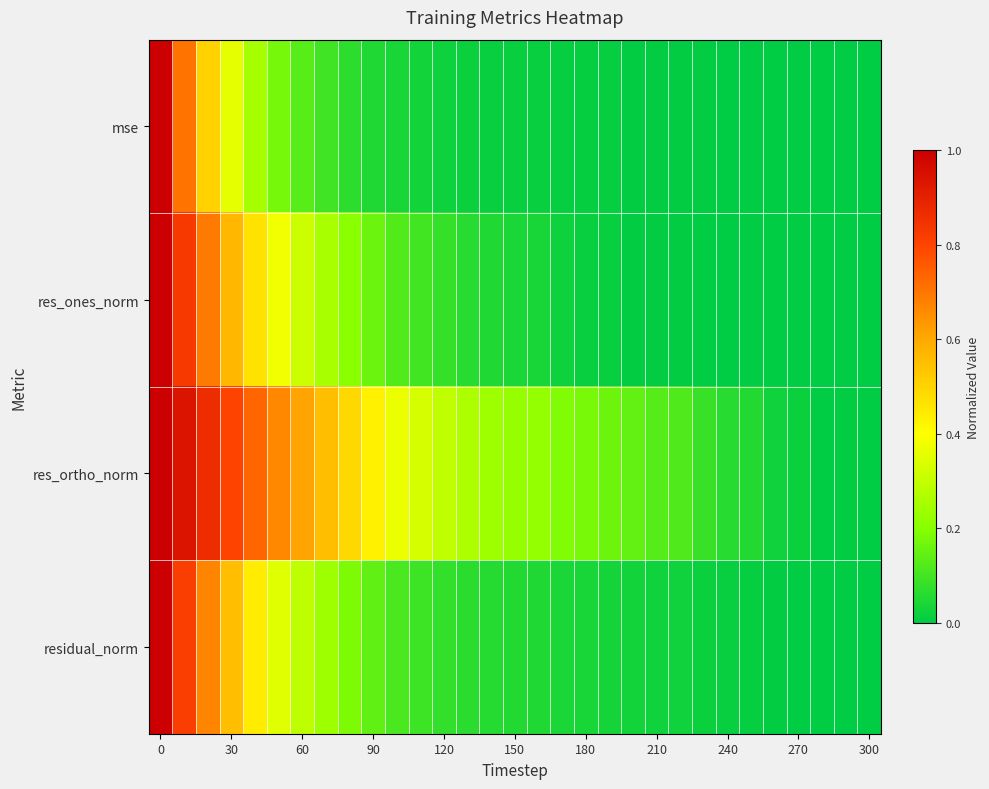

At how many categories does at least one series exceed 0?

31